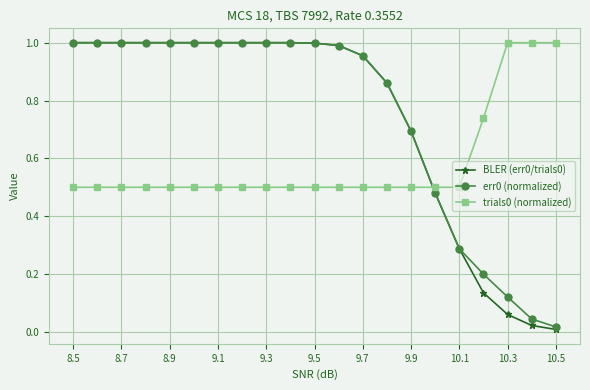

True or false: trials0 (normalized) and err0 (normalized) cross at least once.

True